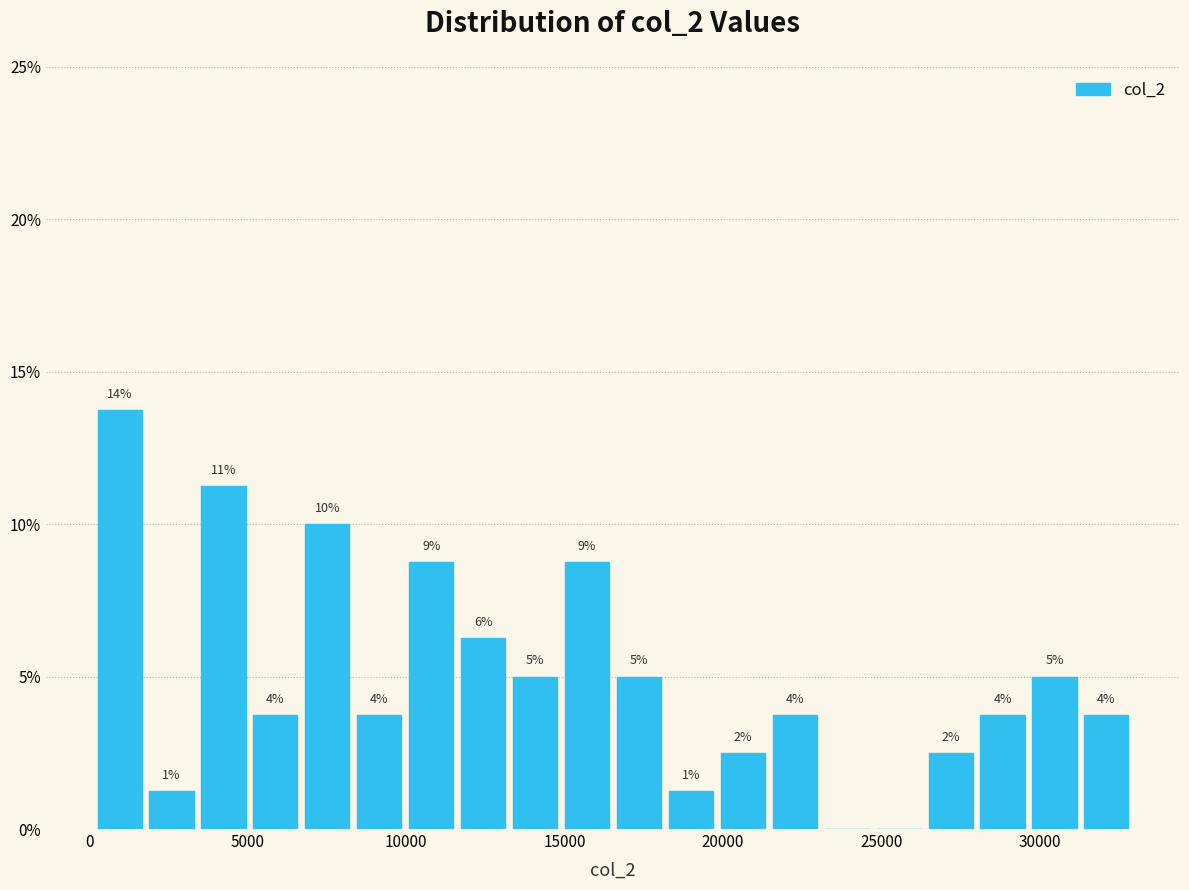

Read against the x-axis, roughly where is the centre of the tallest bar?

1000